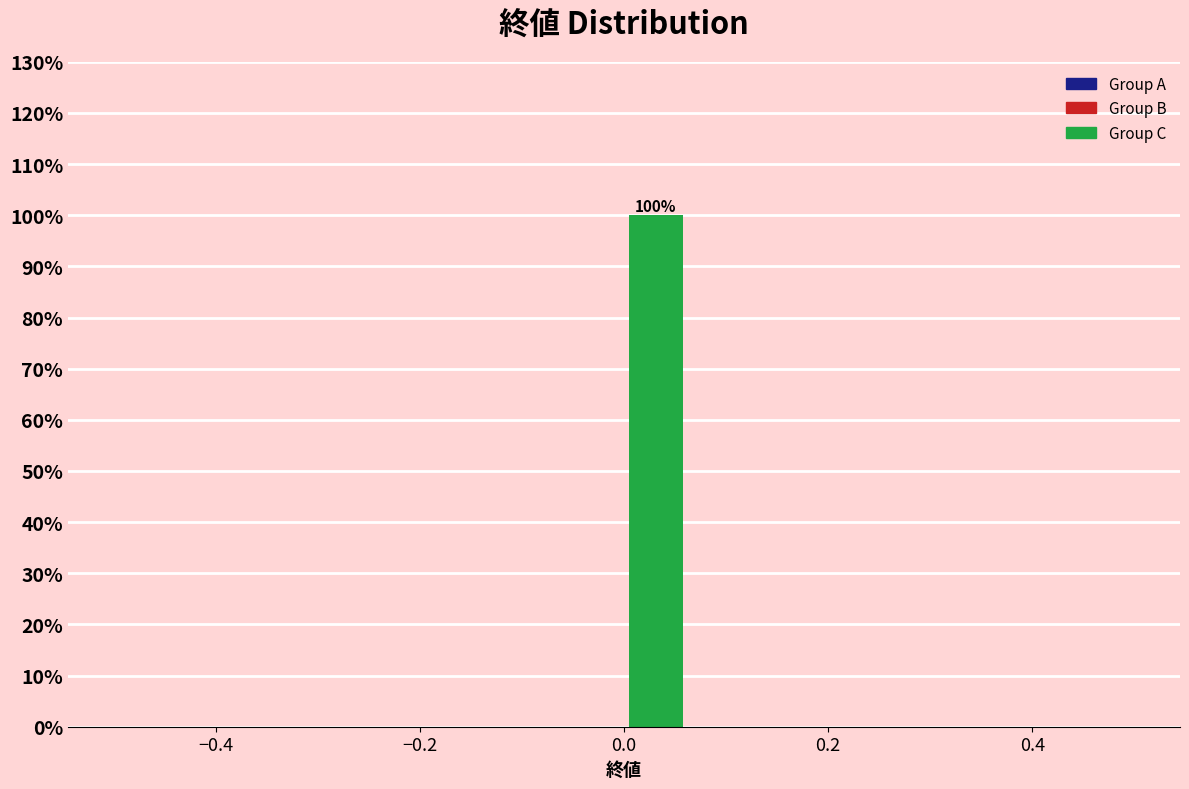

Read against the x-axis, roughly where is the centre of the tallest bar?

0.04